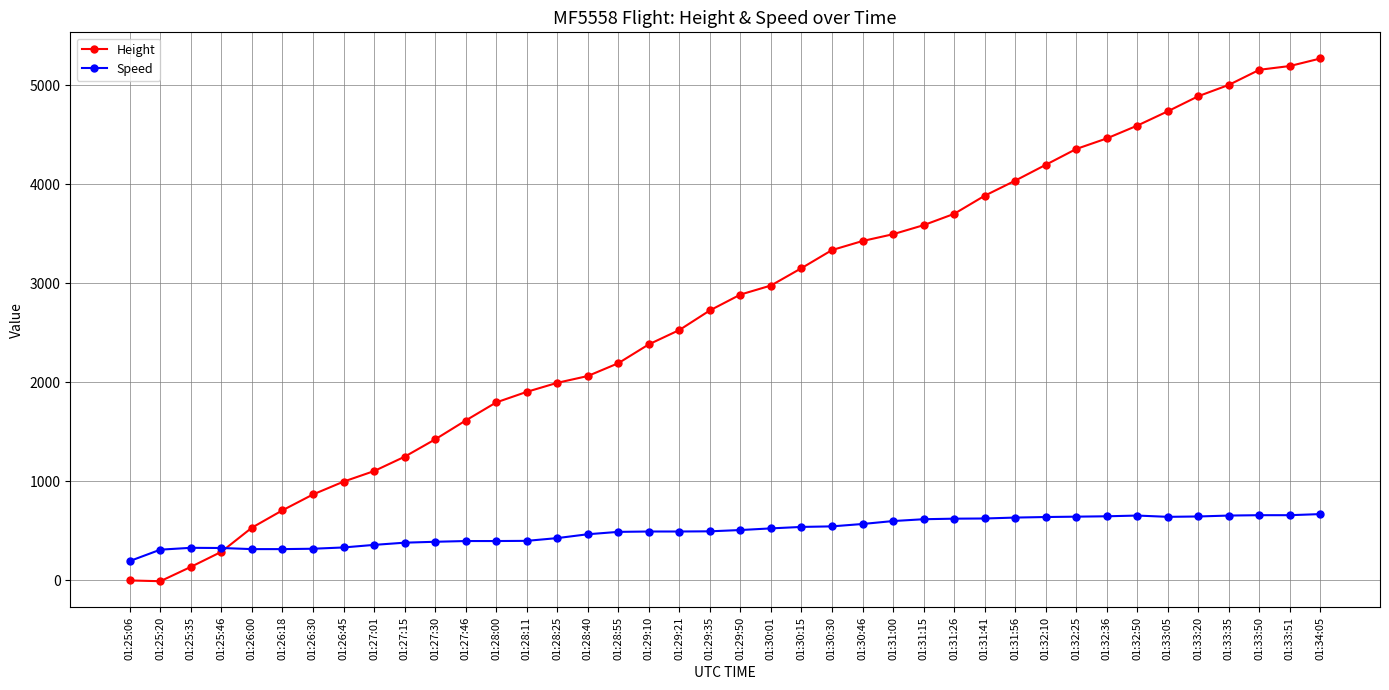

Does the chart display data point markers on the line(s)?

Yes